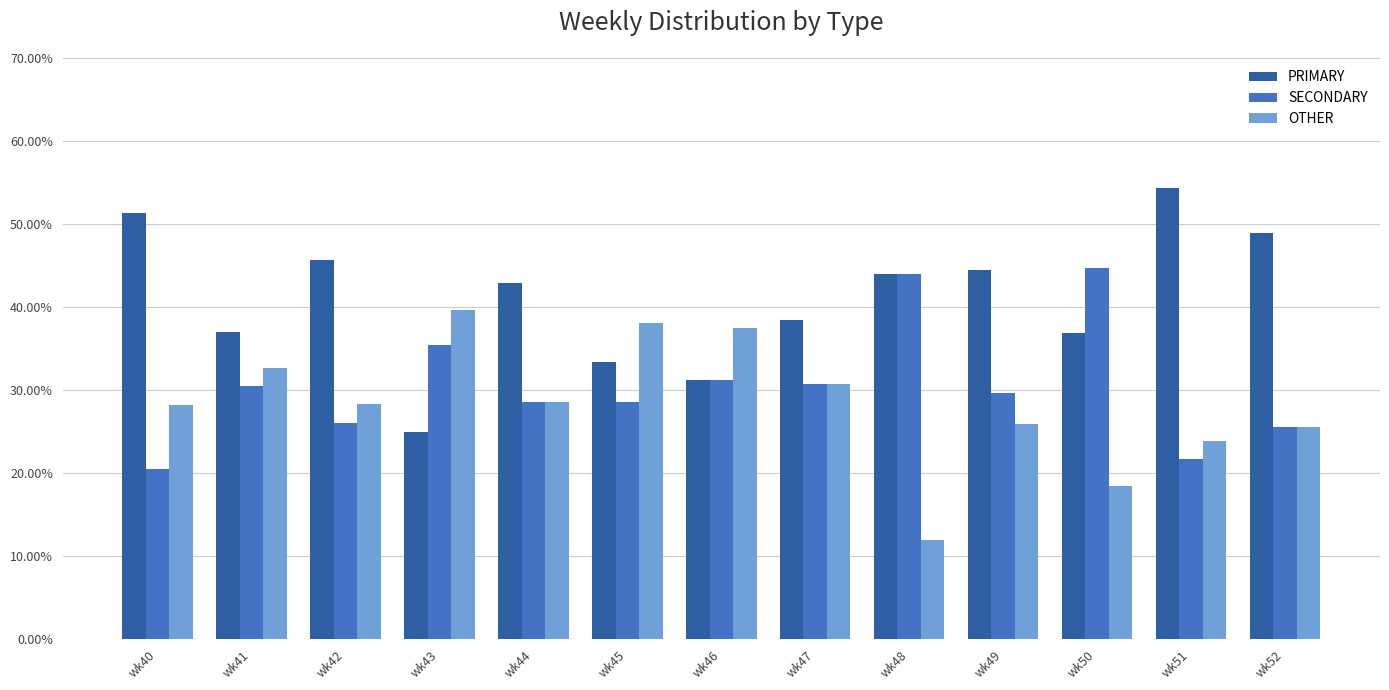

Are the bars grouped side by side (vs. stacked)?

Yes